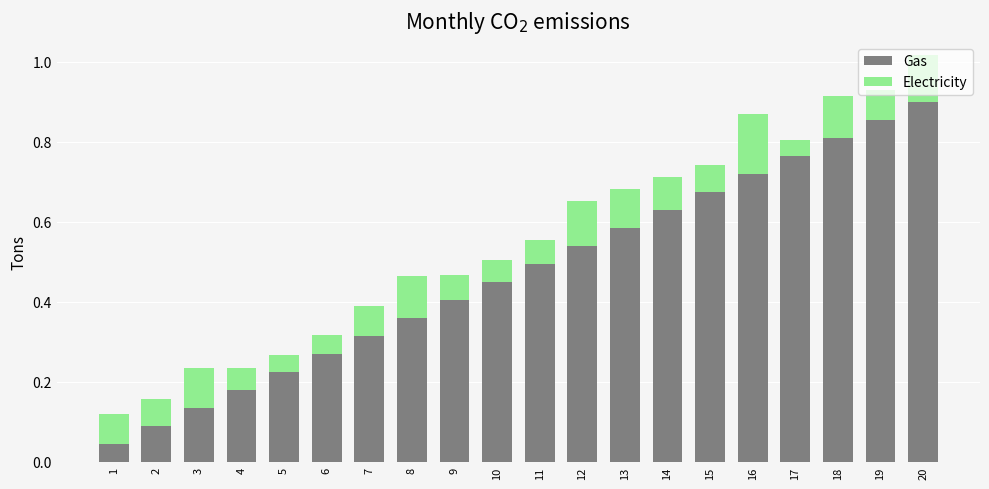

The value of Gas at 2 is 0.1. True or false?

True